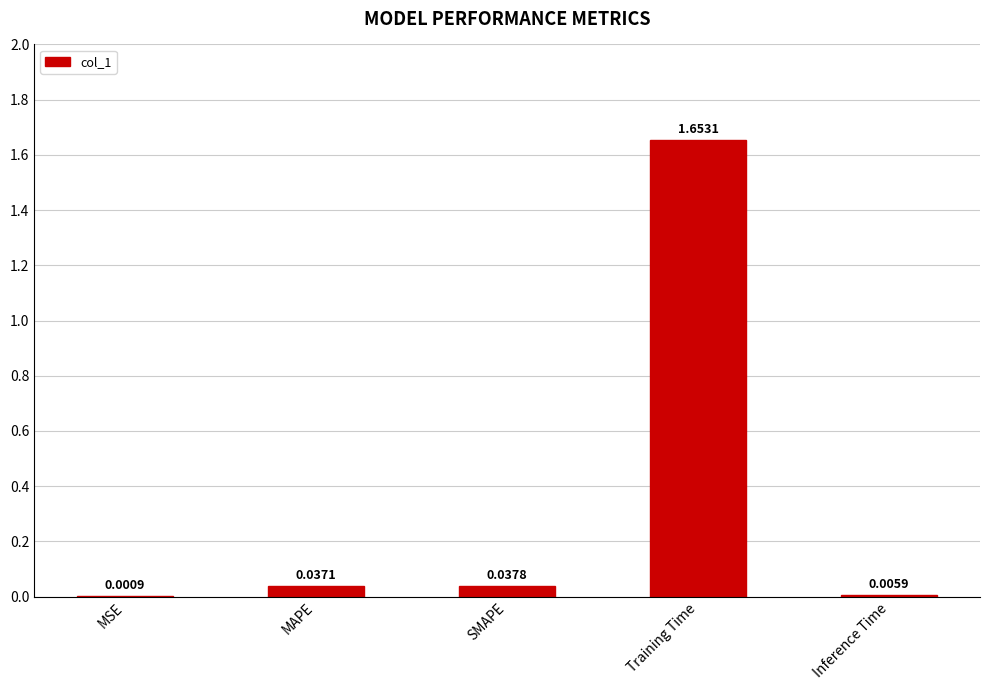

How many series are shown in this chart?

1